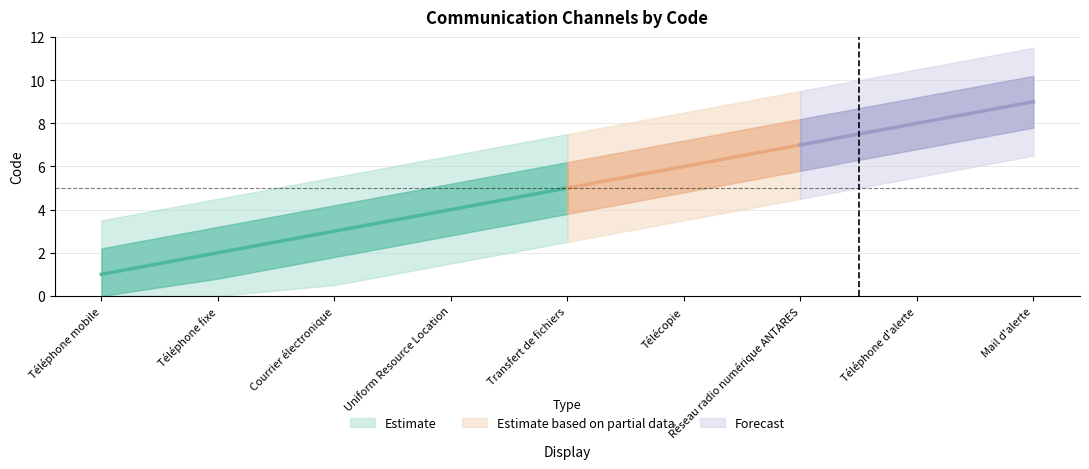

What is the label of the 7th point from the right?

Courrier électronique